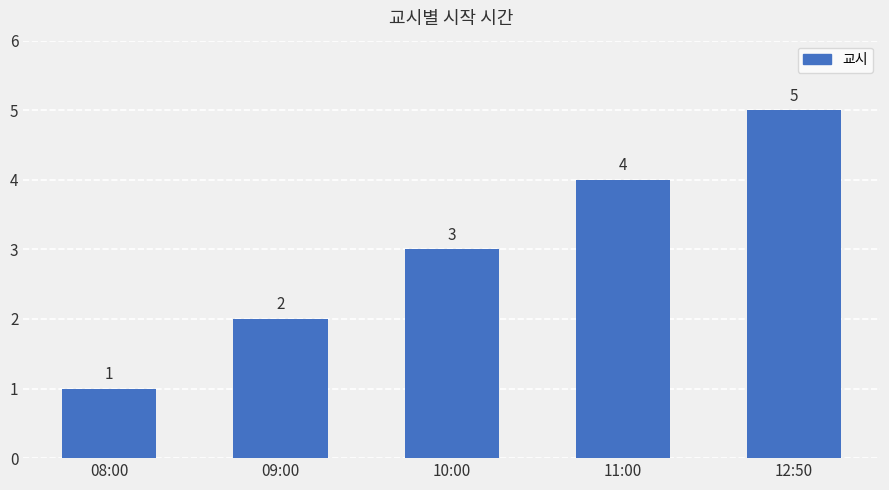

What position from the left is 08:00?

1